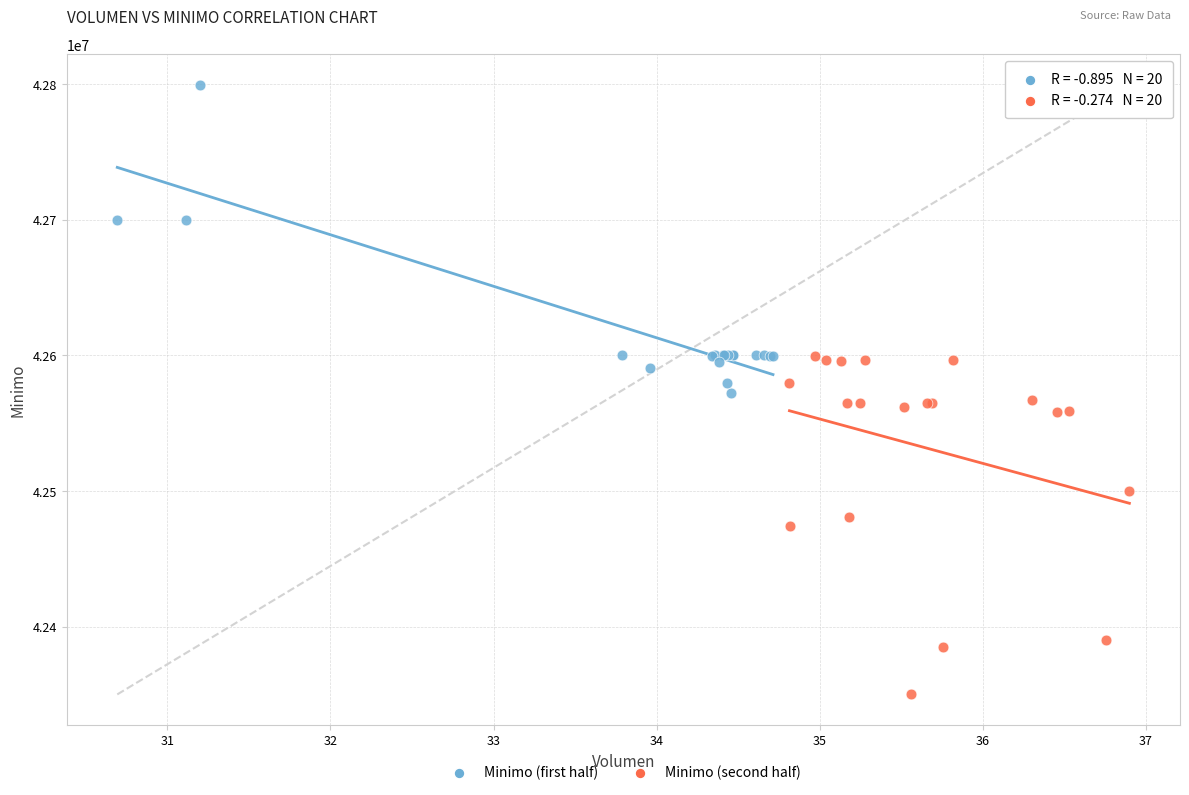

What are all the series names shown in the legend?

Minimo (first half), Minimo (second half)